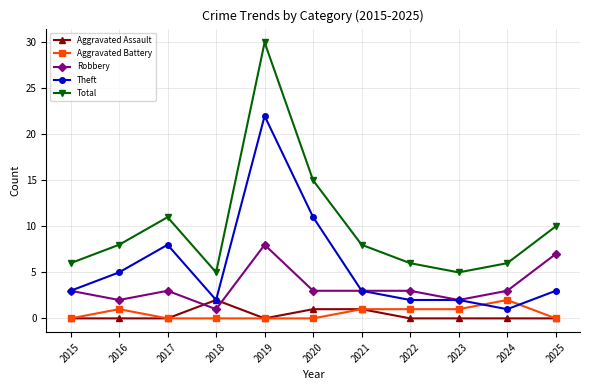

What is the difference between the highest and lowest values at 2018?

5